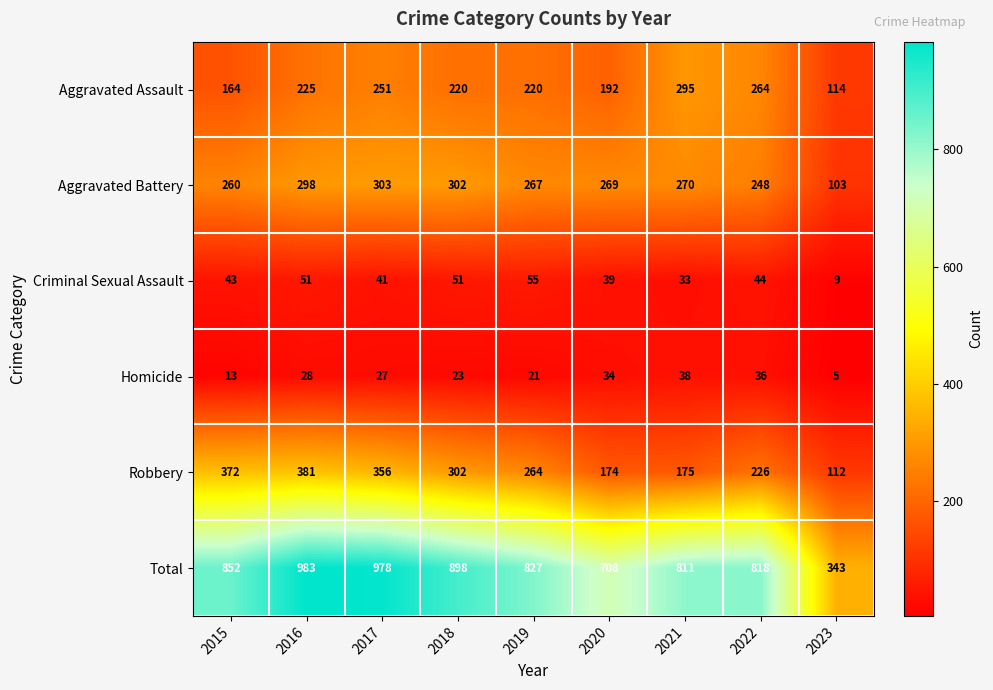

What is the difference between the maximum and minimum values in the Criminal Sexual Assault series?

46